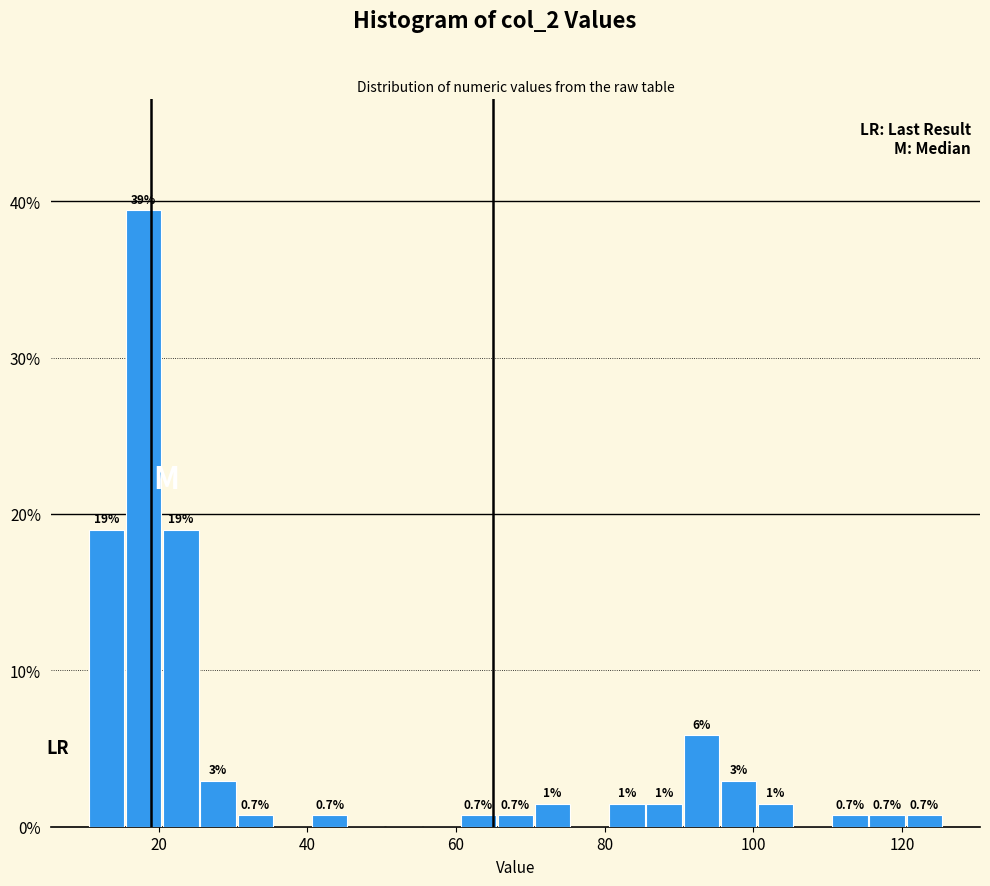

Around what value on the x-axis is the tallest bar? Give the approximate position of its centre, as read against the axis.

18